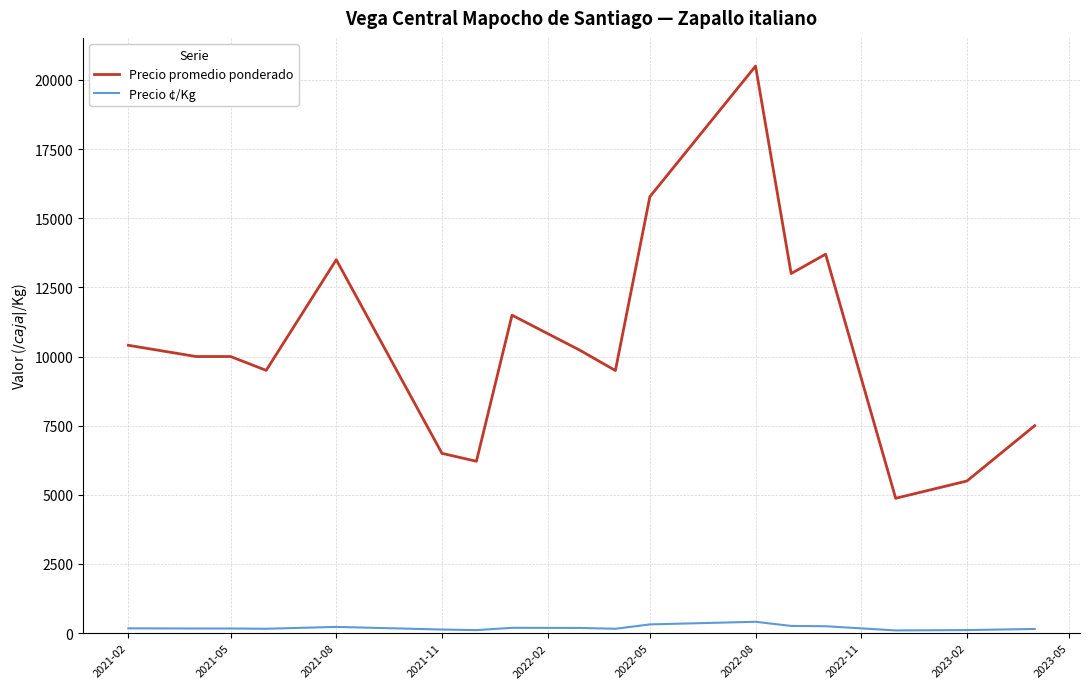

Which series has the widest spread of values?

Precio promedio ponderado